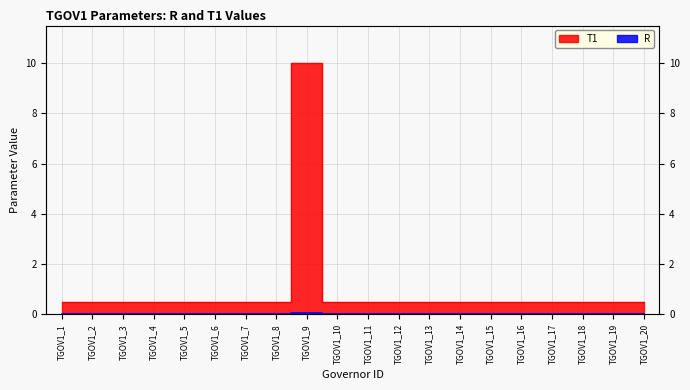

Which series changed the most between TGOV1_7 and TGOV1_20?

R